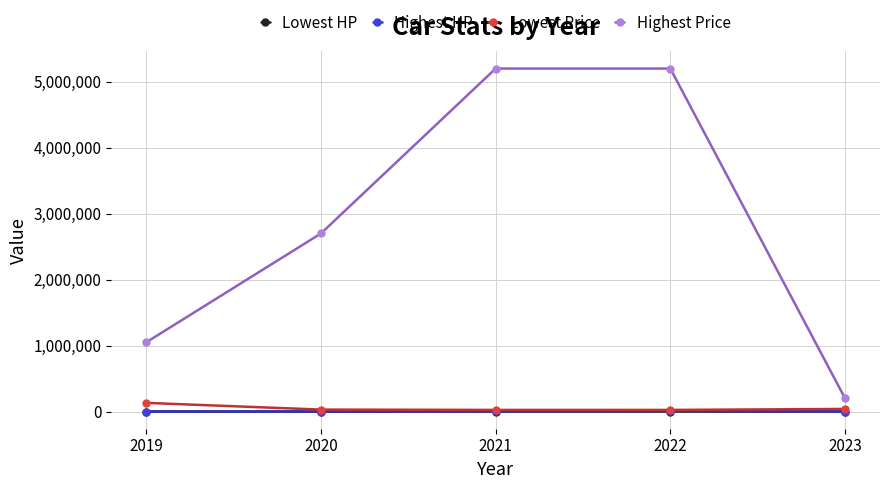

Does the chart have visible grid lines?

Yes